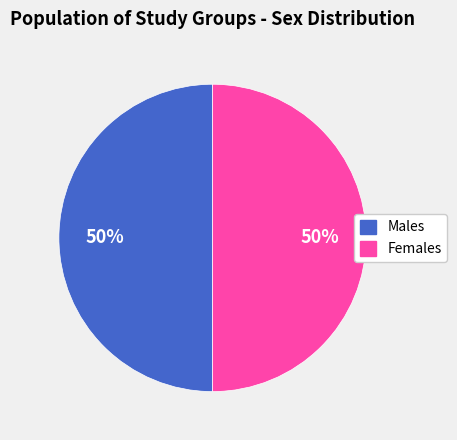

To the nearest percent, what is the average slice percentage?

50%